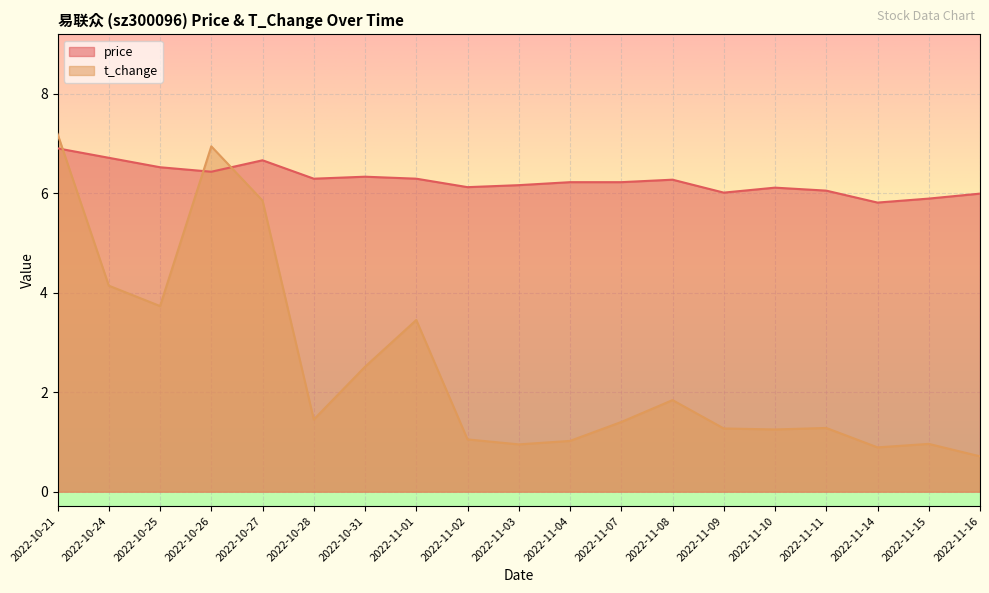

What are all the series names shown in the legend?

price, t_change